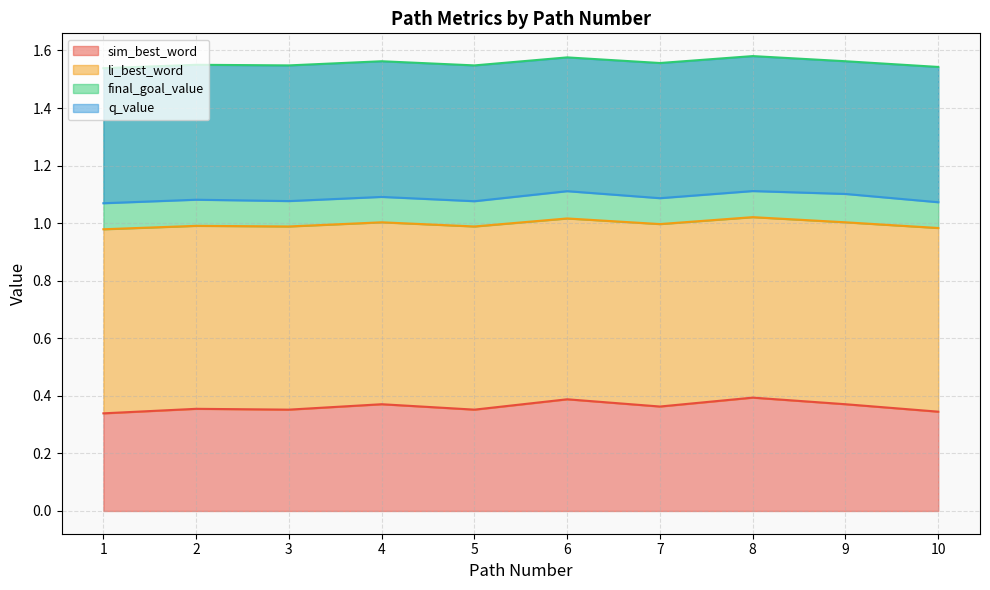

How many interior local peaks does the li_best_word series have?

4